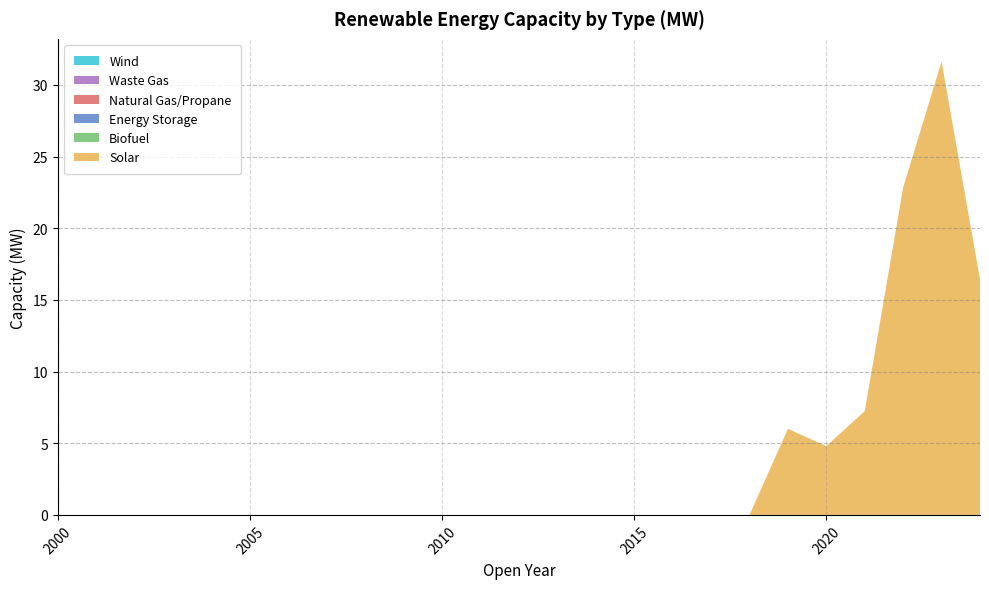

Reading left to right, extract all data points from this chart.

Solar: 0.0	0.0	0.0	0.0	0.0	0.0	0.0	0.0	0.0	0.0	0.0	0.0	0.0	0.0	0.0	0.0	0.0	0.0	0.0	6.0	4.8	7.2	22.8	31.6	16.4
Biofuel: 0.0	0.0	0.0	0.0	0.0	0.0	0.0	0.0	0.0	0.0	0.0	0.0	0.0	0.0	0.0	0.0	0.0	0.0	0.0	0.0	0.0	0.0	0.0	0.0	0.0
Energy Storage: 0.0	0.0	0.0	0.0	0.0	0.0	0.0	0.0	0.0	0.0	0.0	0.0	0.0	0.0	0.0	0.0	0.0	0.0	0.0	0.0	0.0	0.0	0.0	0.0	0.0
Natural Gas/Propane: 0.0	0.0	0.0	0.0	0.0	0.0	0.0	0.0	0.0	0.0	0.0	0.0	0.0	0.0	0.0	0.0	0.0	0.0	0.0	0.0	0.0	0.0	0.0	0.0	0.0
Waste Gas: 0.0	0.0	0.0	0.0	0.0	0.0	0.0	0.0	0.0	0.0	0.0	0.0	0.0	0.0	0.0	0.0	0.0	0.0	0.0	0.0	0.0	0.0	0.0	0.0	0.0
Wind: 0.0	0.0	0.0	0.0	0.0	0.0	0.0	0.0	0.0	0.0	0.0	0.0	0.0	0.0	0.0	0.0	0.0	0.0	0.0	0.0	0.0	0.0	0.0	0.0	0.0